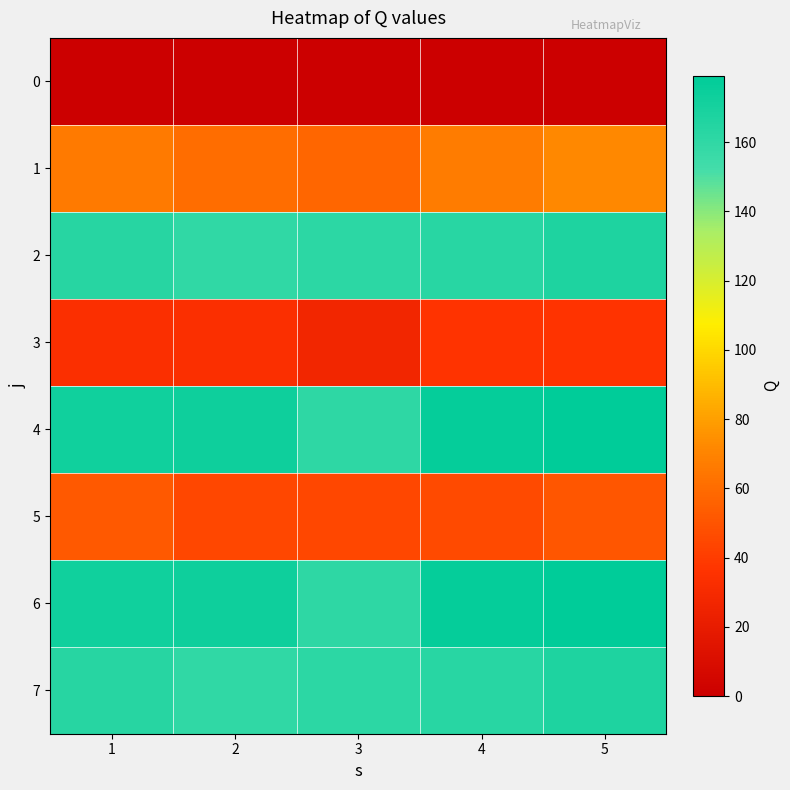

What is the total value across all series at 4?

828.0